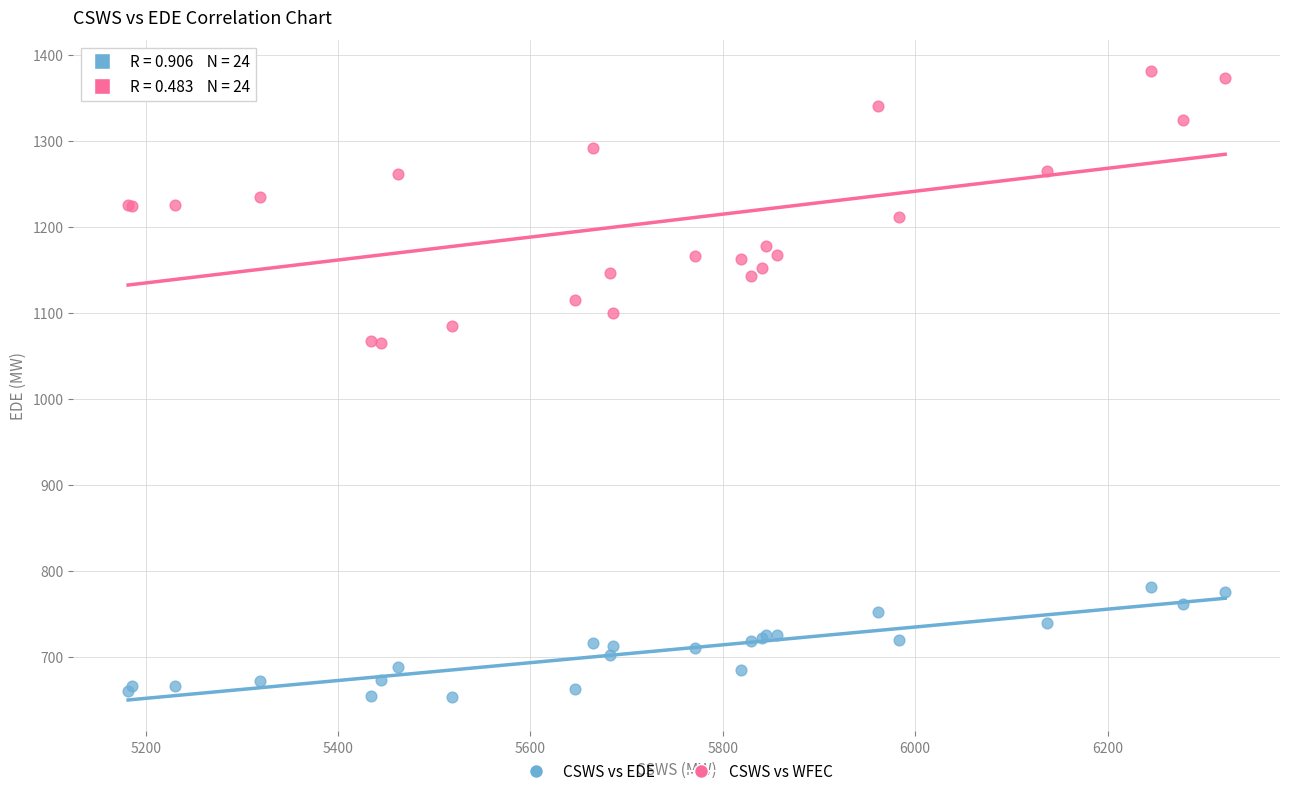

Which series has the largest Y range (max minus min)?

CSWS vs WFEC